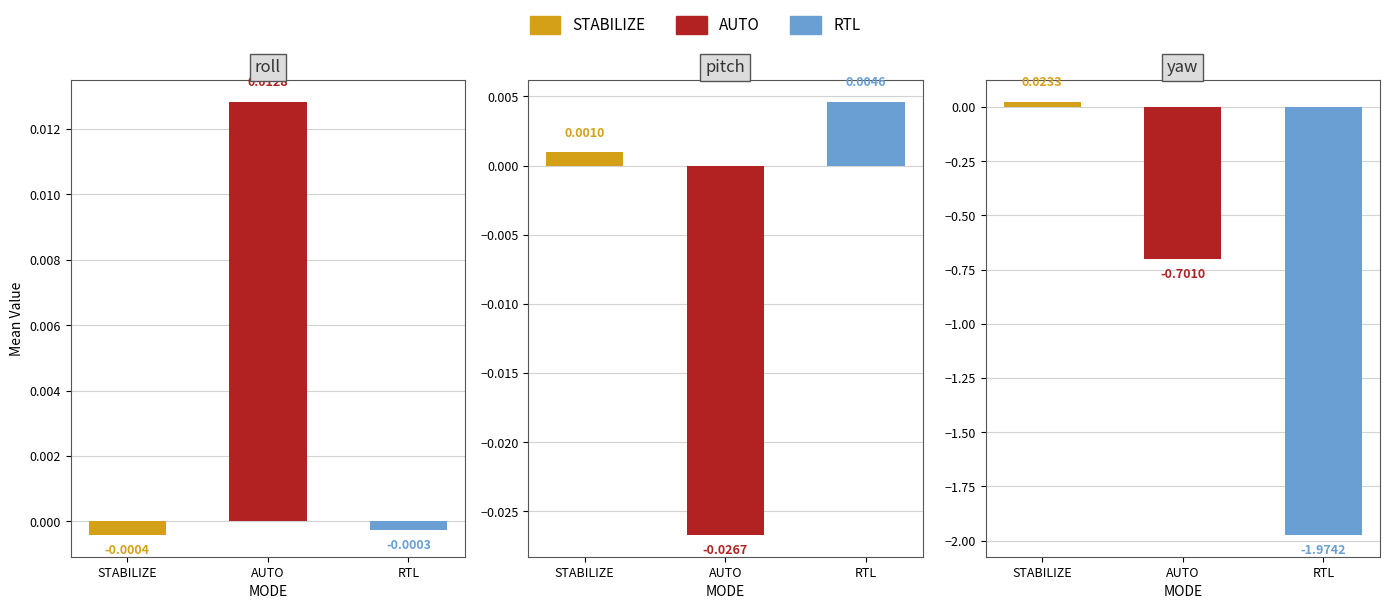

How many data points in yaw are above 0?

1